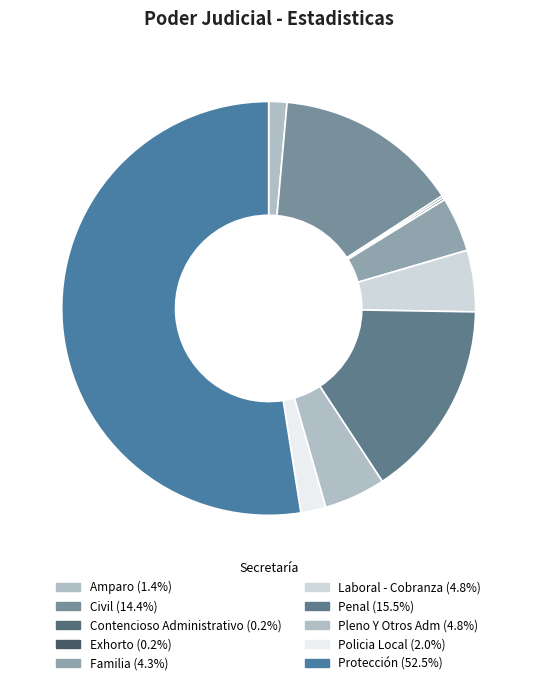

To the nearest percent, what portion does Familia represent?

4%